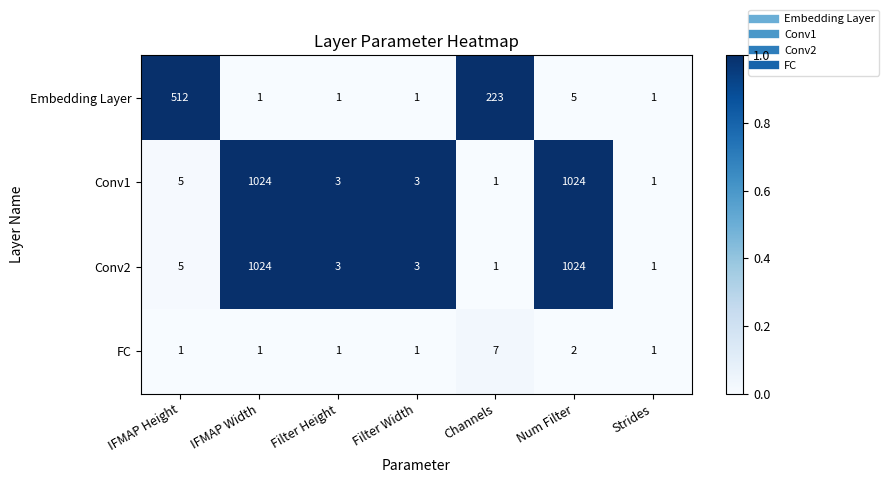

At which label is Embedding Layer closest to 256?

Channels